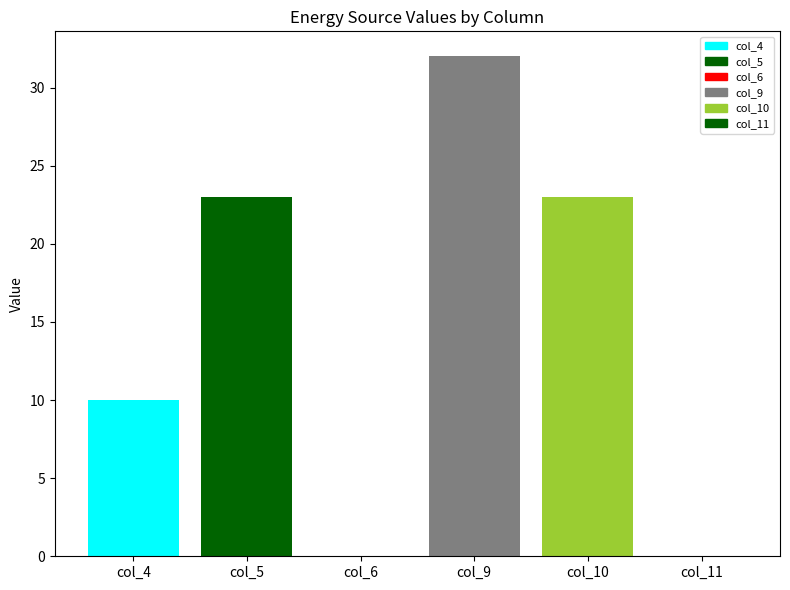

What is the difference between the maximum and second lowest values in the Diesel Generator series?

32